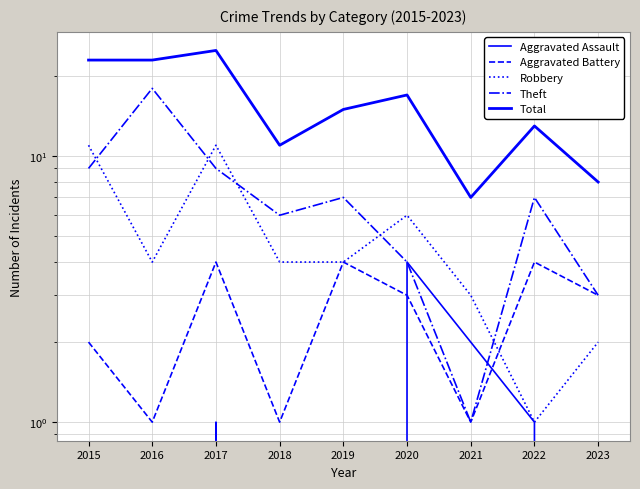

True or false: Total and Aggravated Assault cross at least once.

False